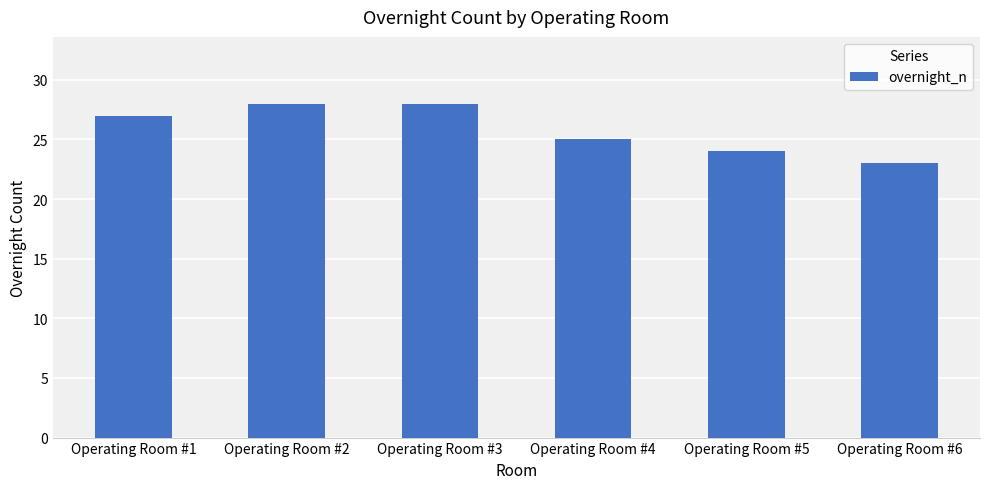

What is the ratio of the value at Operating Room #1 to the value at Operating Room #3?

1.0